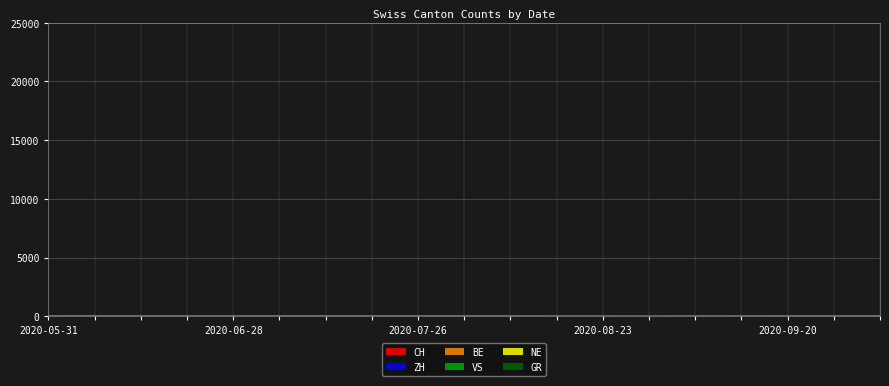

How many distinct data groups are displayed?

6